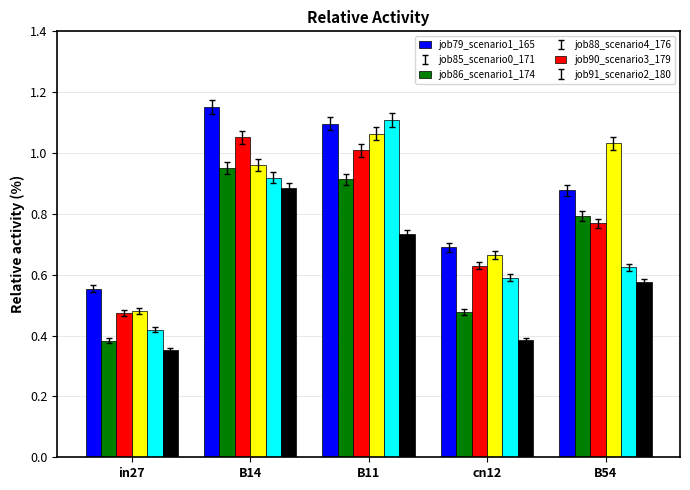

How many bars are there in total?

30